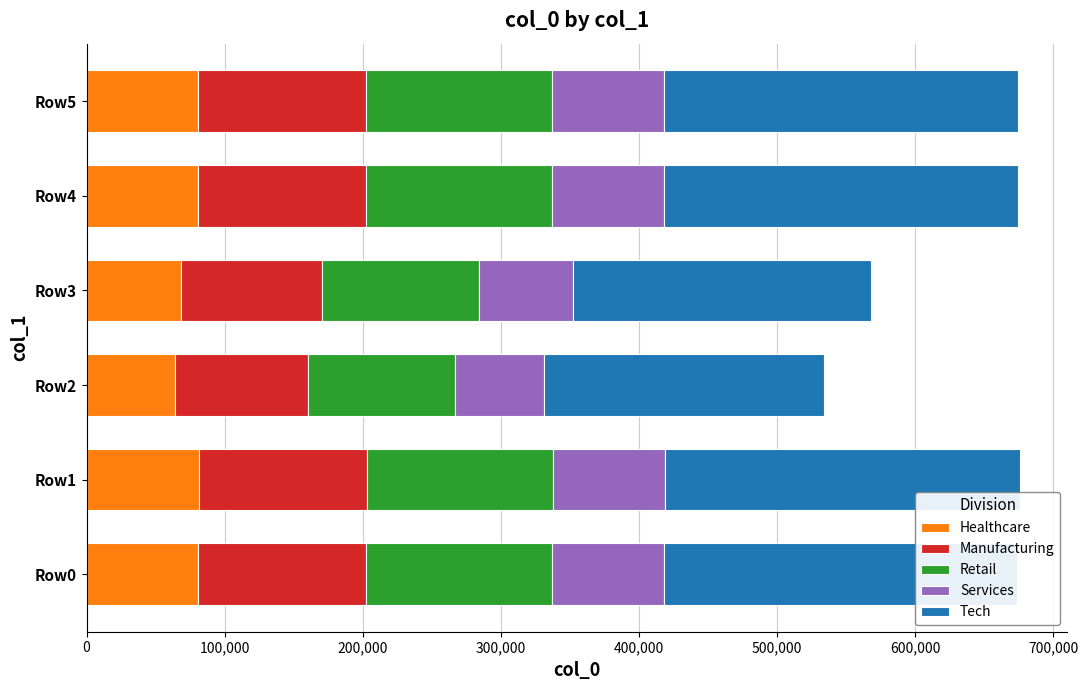

What is the highest value of the Healthcare series?

81158